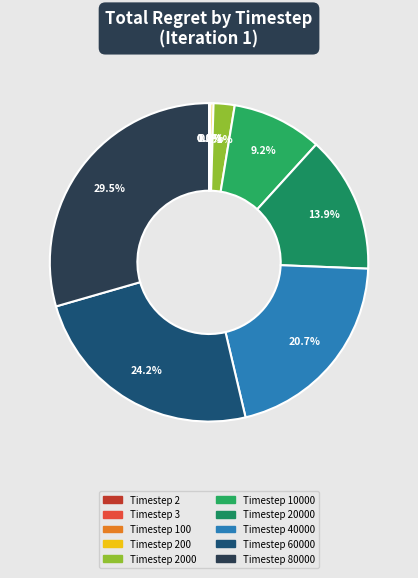

How many segments does this pie chart have?

10